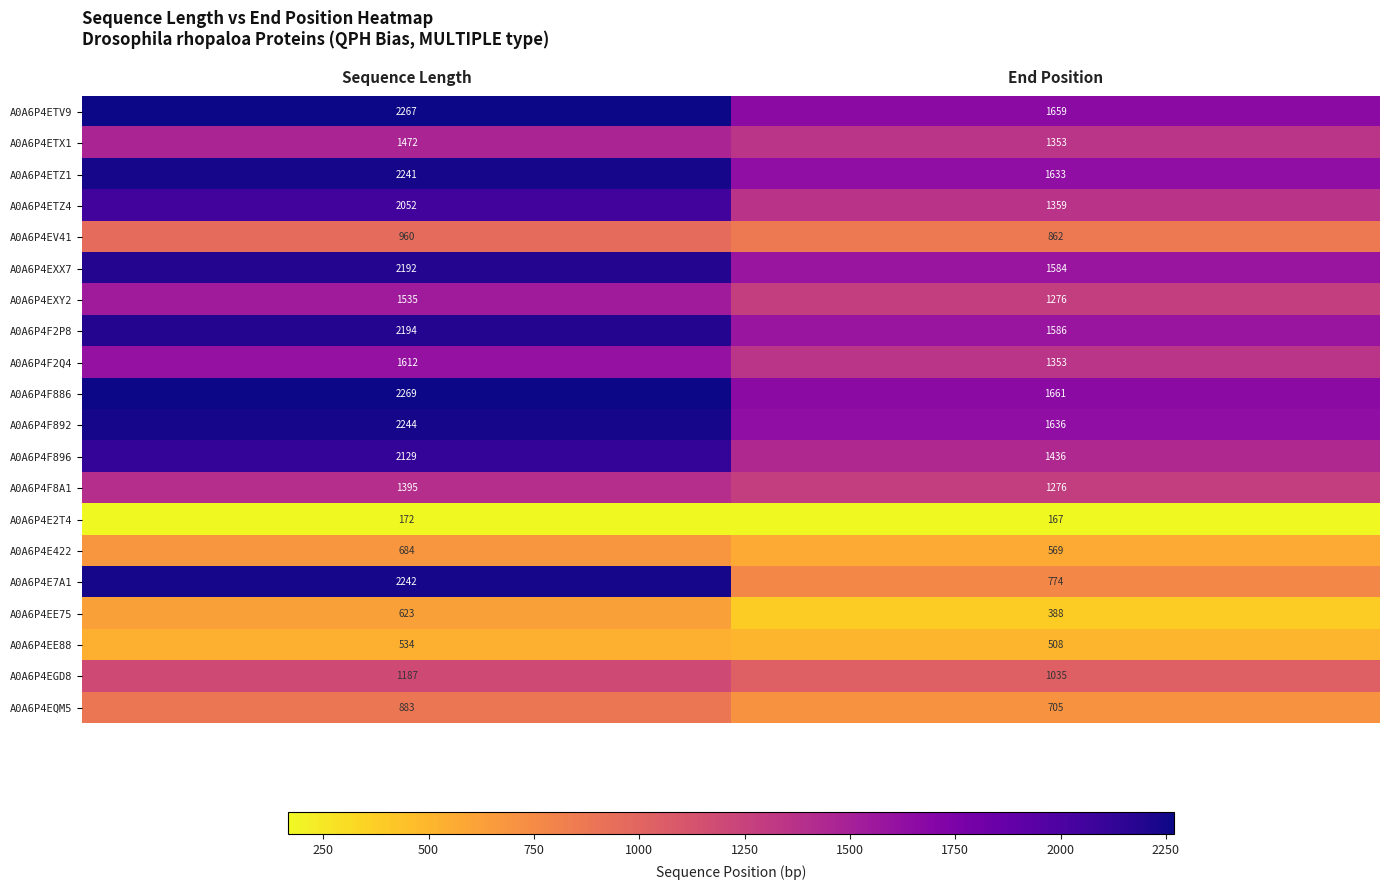

Which category has the highest value in the A0A6P4E422 series?

Sequence Length